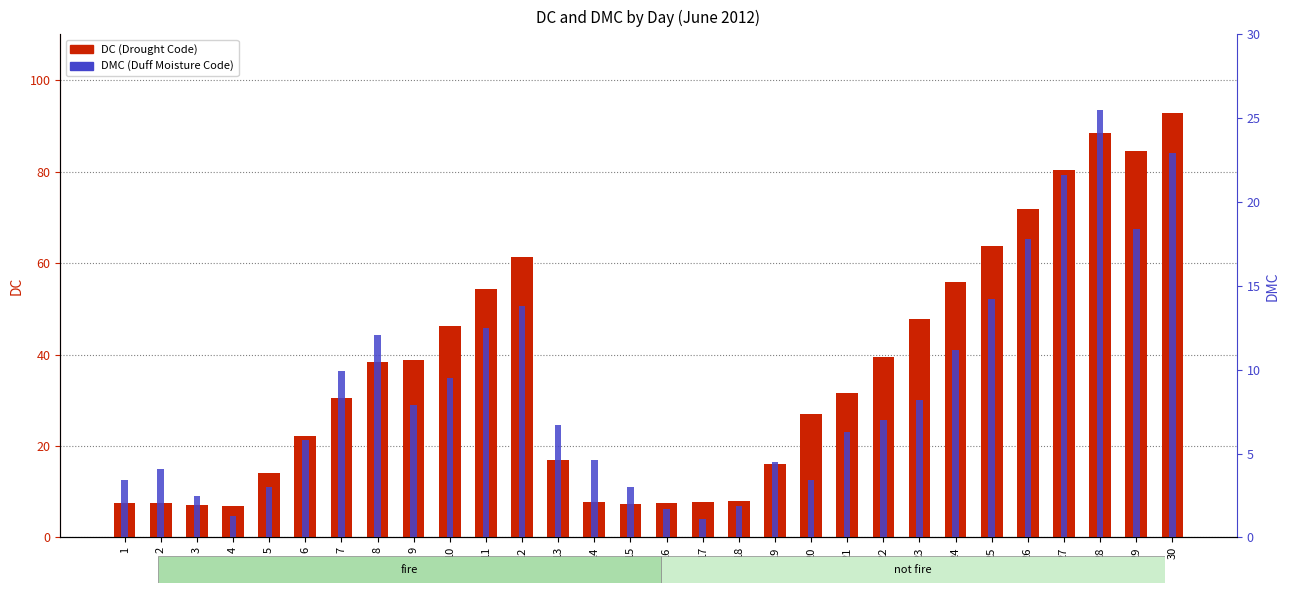

What are all the series names shown in the legend?

DC, DMC